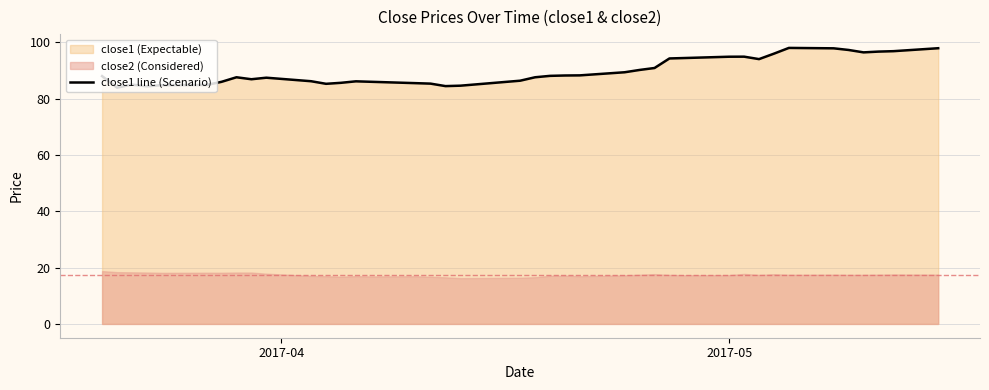

What is the highest value of the close1 line (Scenario) series?

98.1